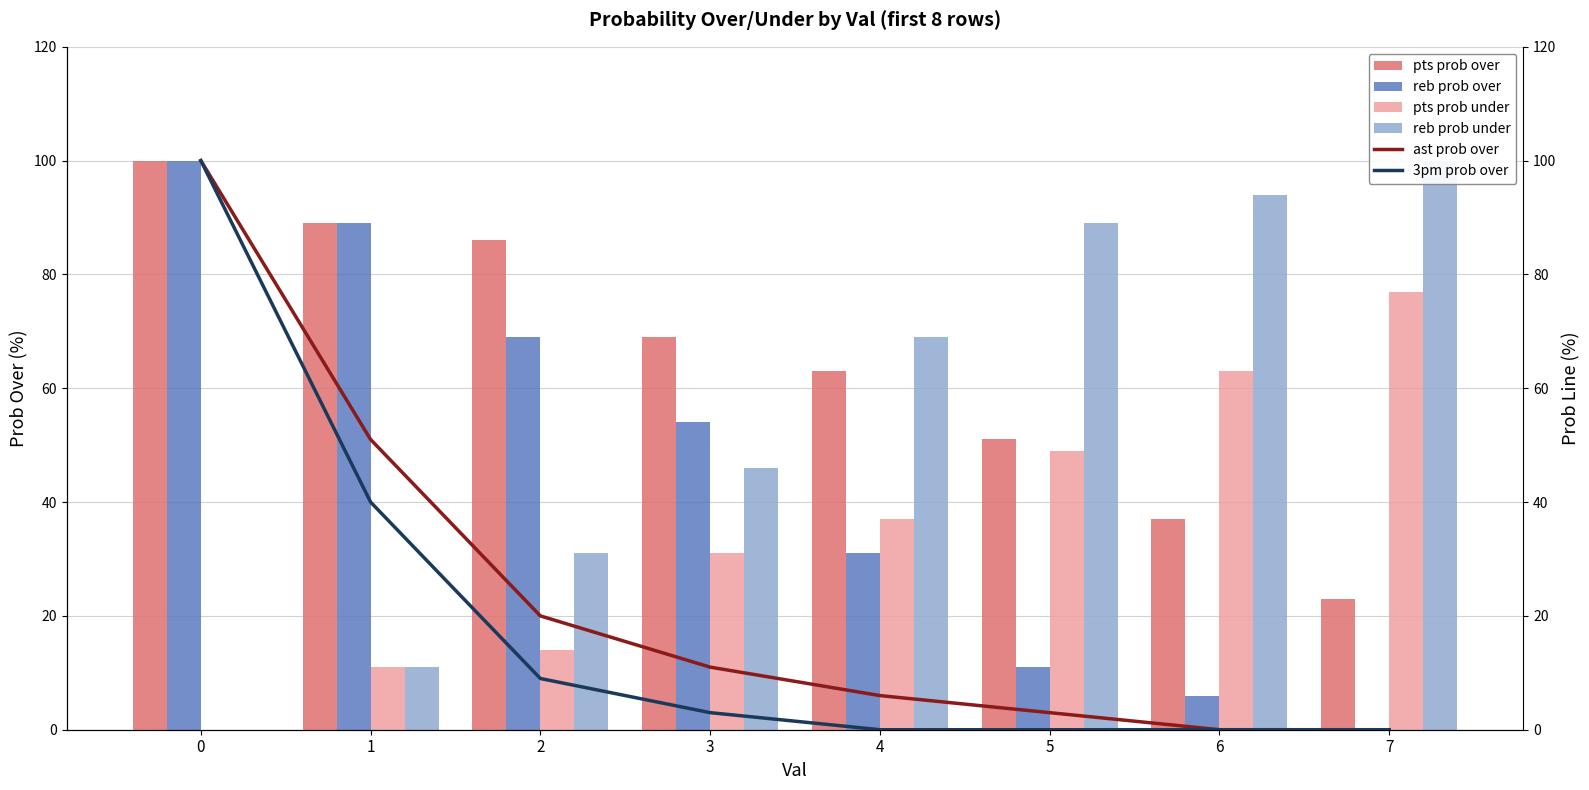

Where is reb prob under nearest to the value 50?

3